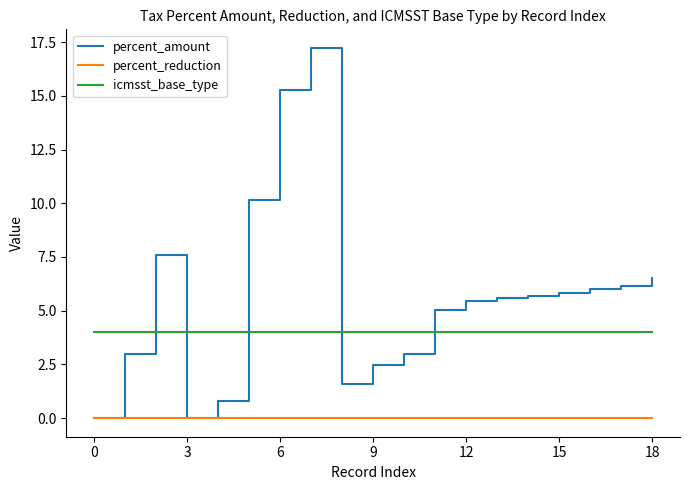

Which series has the largest range (max minus min)?

percent_amount